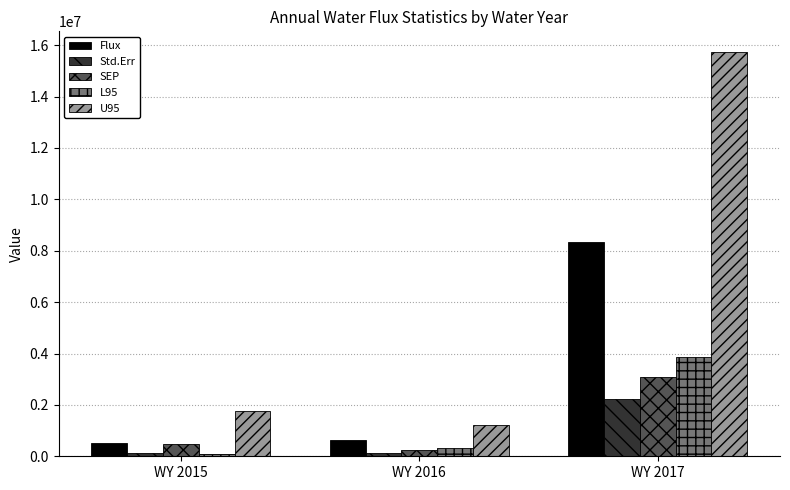

What is the value of the U95 bar at the 2nd from the left?

1205293.0